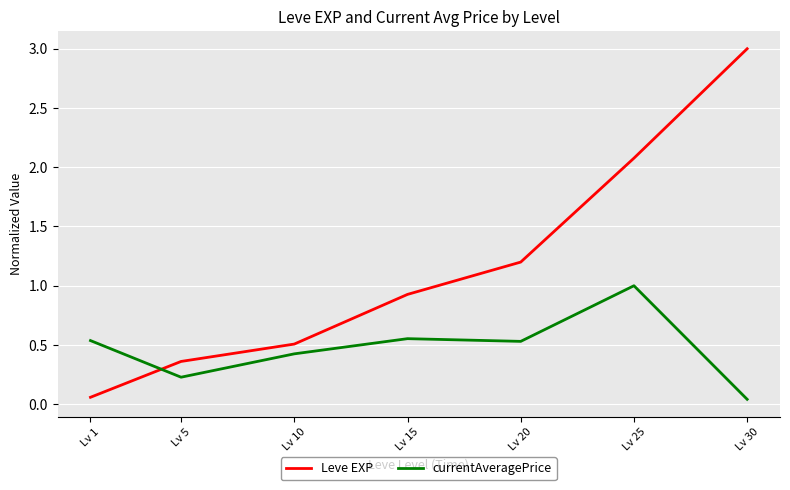

Which series has the widest spread of values?

Leve EXP